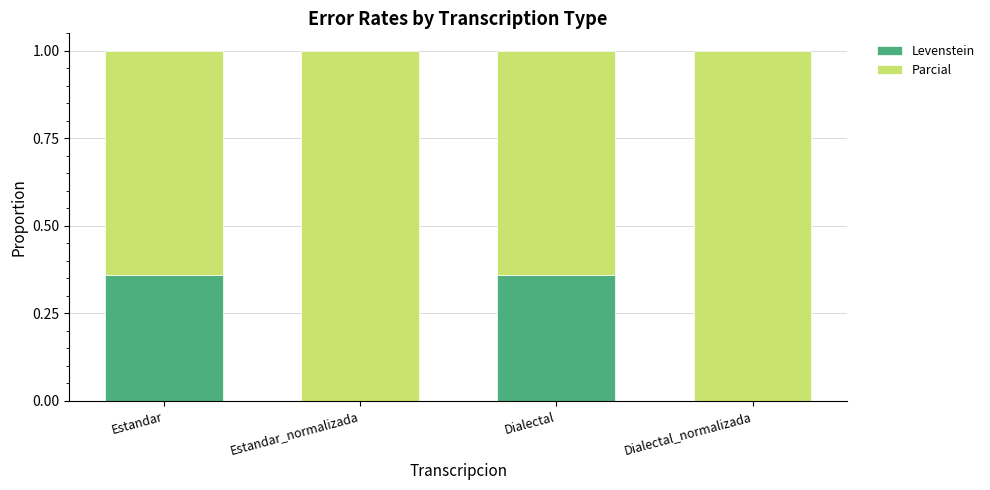

True or false: Levenstein has a value of 0.0 at Estandar_normalizada.

True